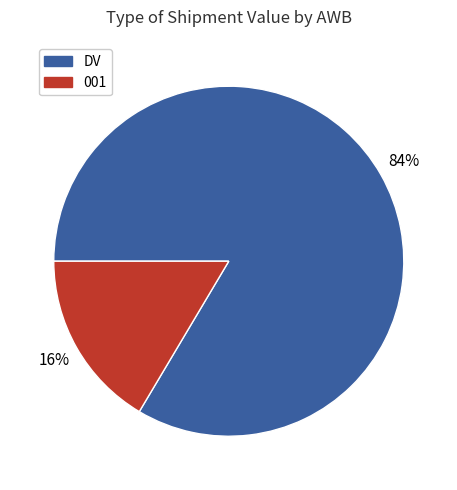

To the nearest percent, what is the average slice percentage?

50%